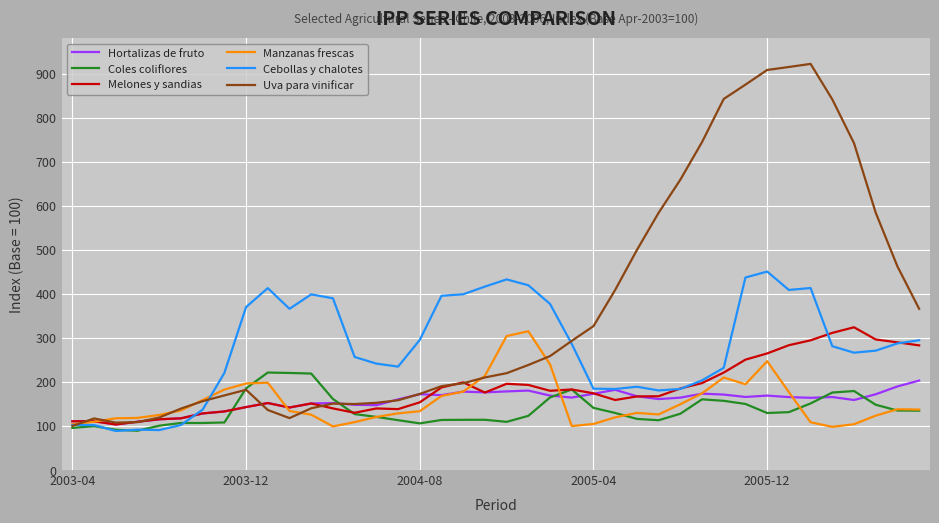

What is the maximum value for Coles coliflores?

221.3